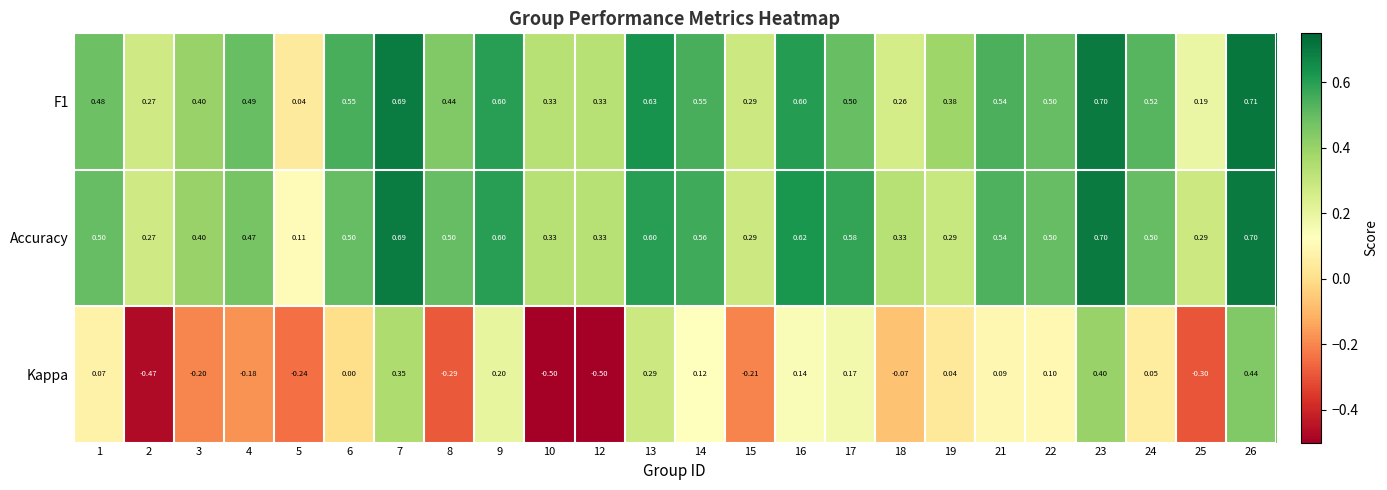

Which series has the largest total across all categories?

Accuracy